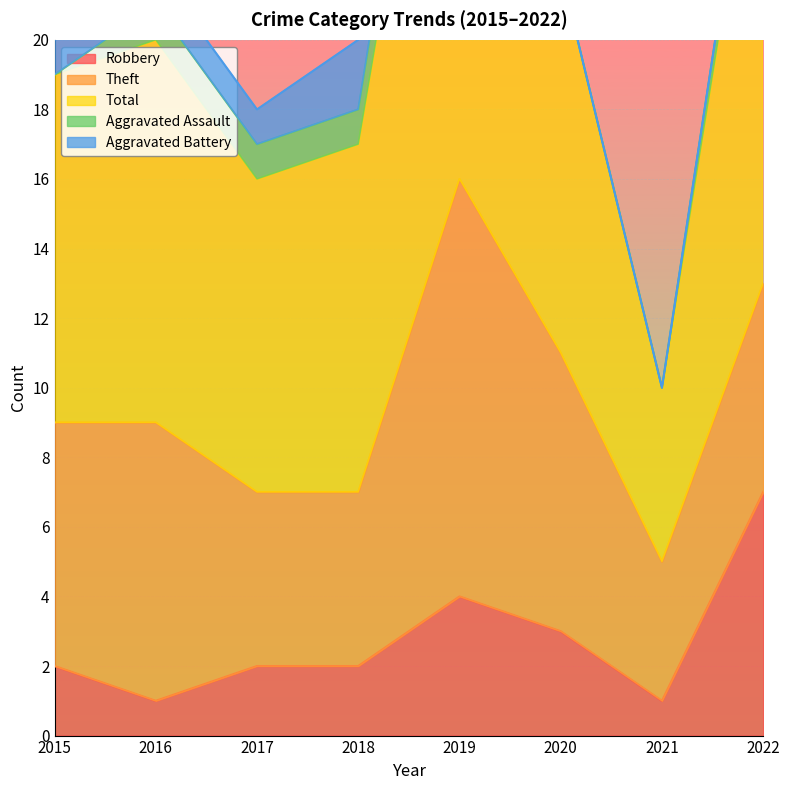

What value does the Theft series have at 2022?

6